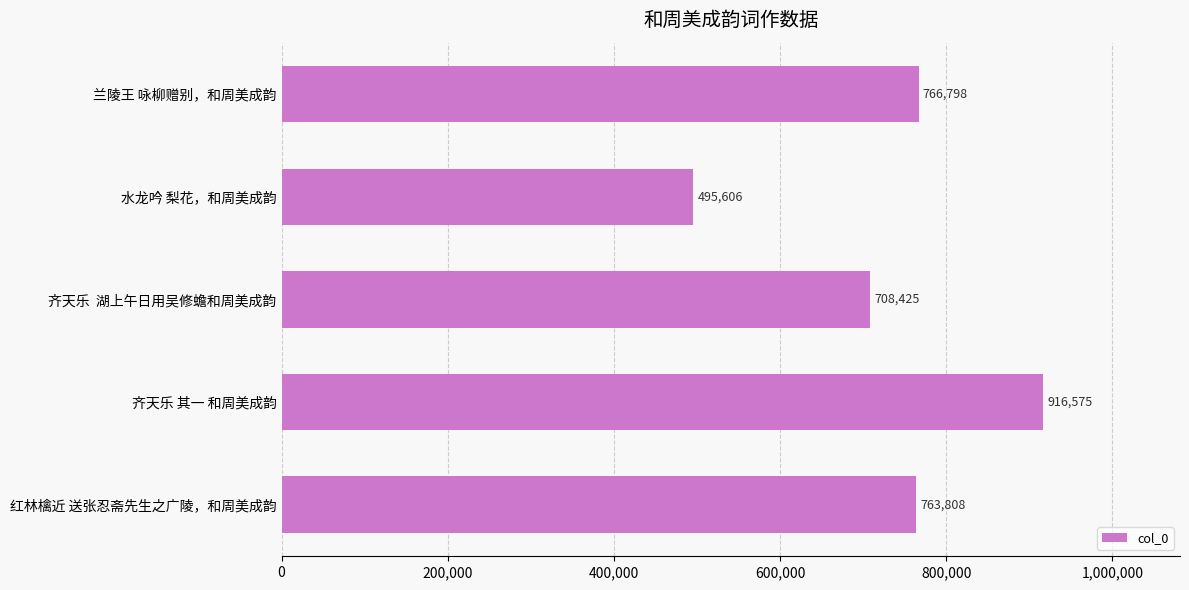

The value at 兰陵王 咏柳赠别，和周美成韵 is 1187000. True or false?

False